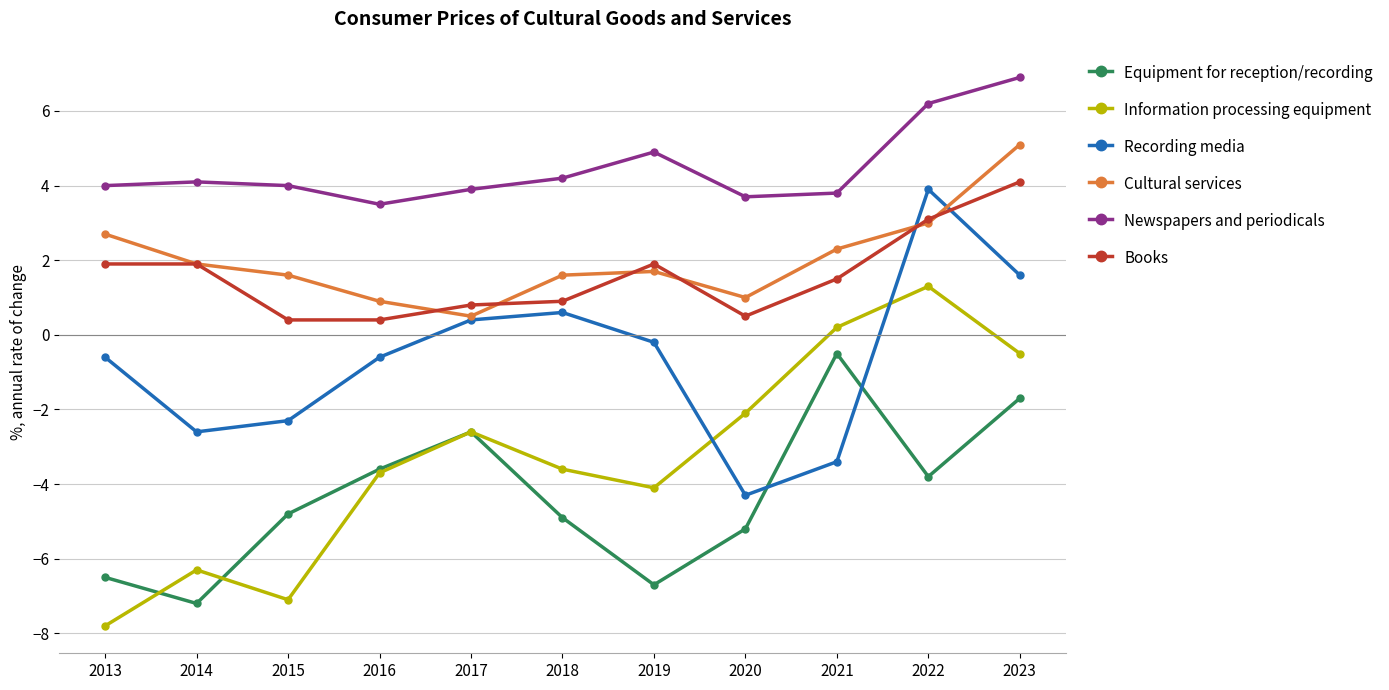

What is the maximum value shown in the chart?

6.9